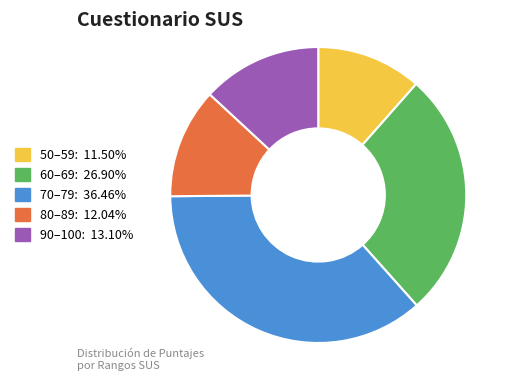

Does any single category account for the majority?

No